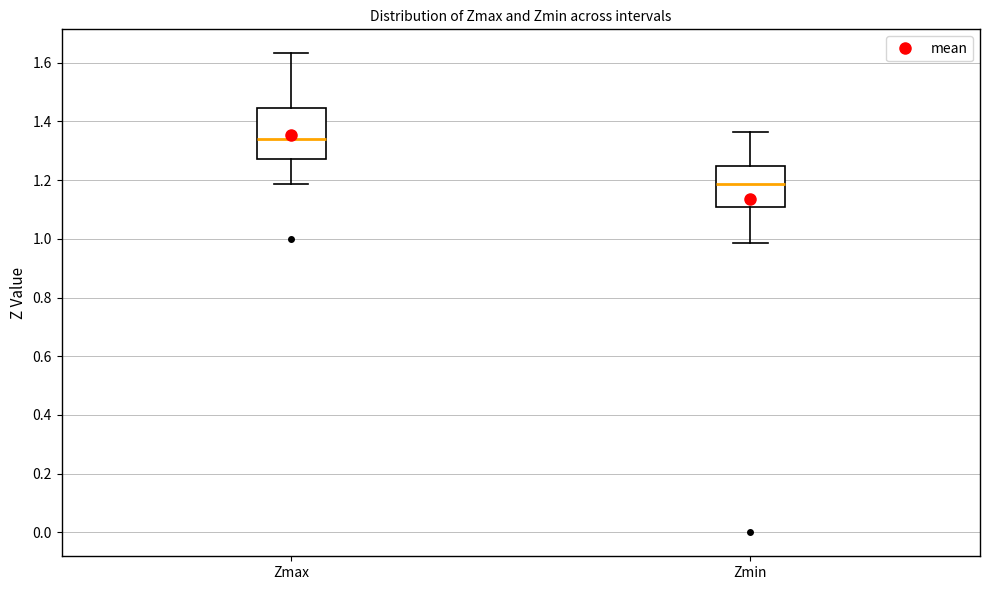

Reading left to right, transcribe this box plot: for each box, give where its median line is, the range the box spans, and where its two whiskers end, as read against the y-axis. The values are not printed on the chart, so give them approximately, as read against the axis.

Zmax: median 1.34, box 1.28 to 1.44, whiskers 1.18 to 1.64
Zmin: median 1.18, box 1.10 to 1.24, whiskers 0.98 to 1.36